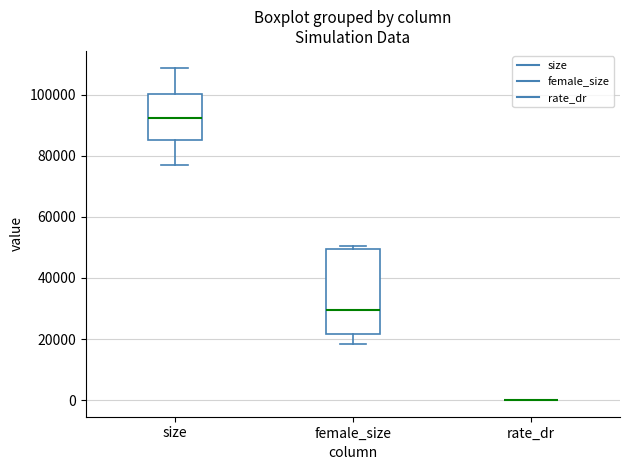

Comparing the boxes themselves (not the whiskers), which one is the tallest?

female_size